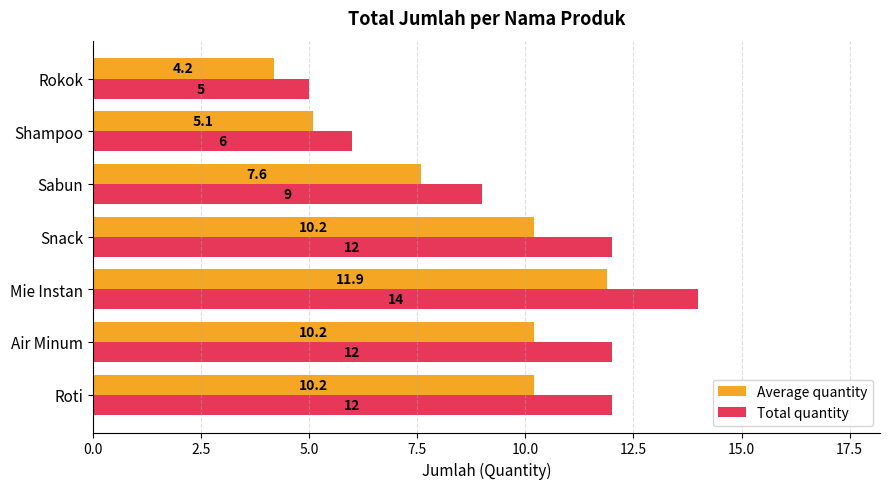

At Shampoo, list the series in order from smallest to largest.

Average quantity, Total quantity